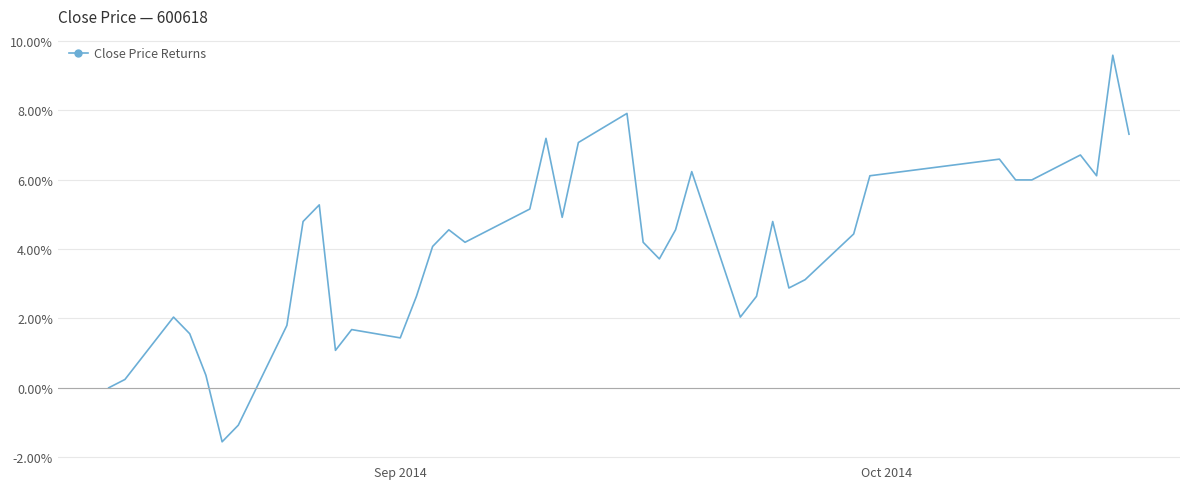

What is the maximum value shown in the chart?

9.6